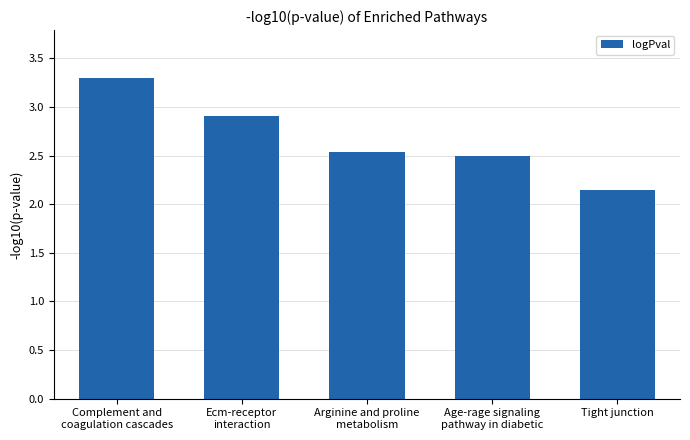

What is the difference between the values at Complement and
coagulation cascades and Tight junction?

1.2